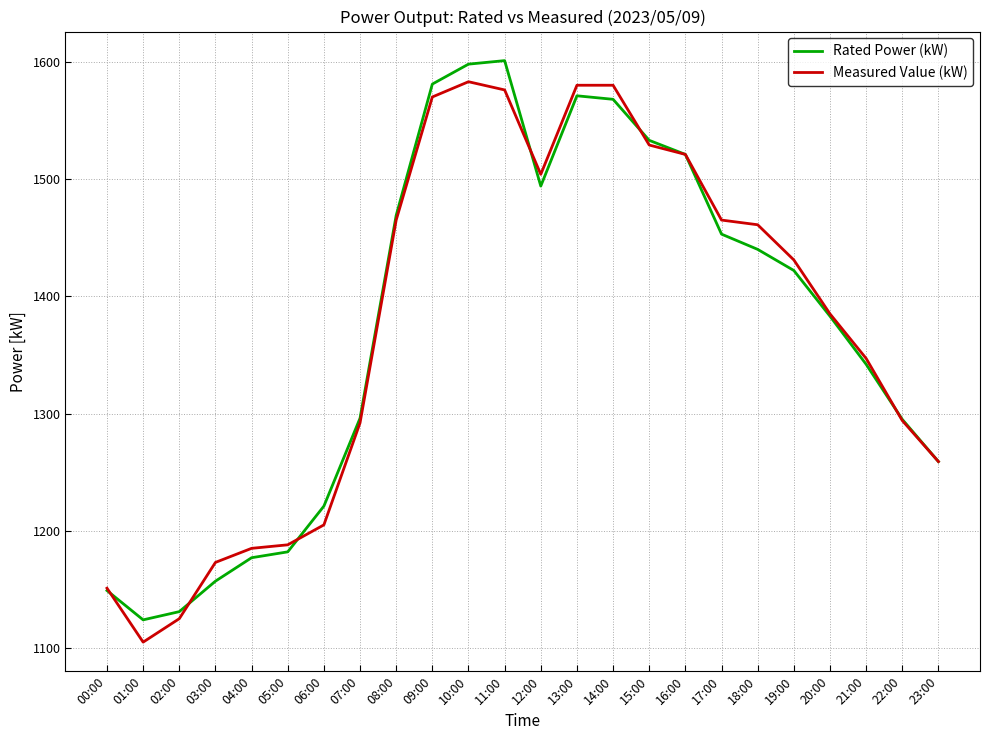

The value of Rated Power (kW) at 18:00 is 1931. True or false?

False